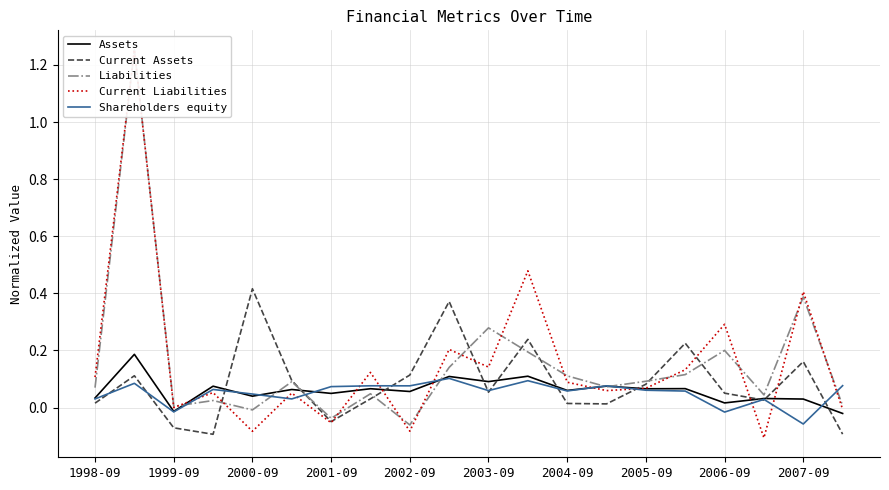

What are all the series names shown in the legend?

Assets, Current Assets, Liabilities, Current Liabilities, Shareholders equity